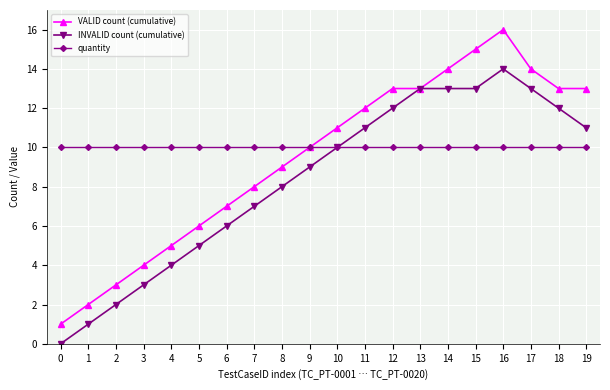

What is the total value across all series at 0?

11